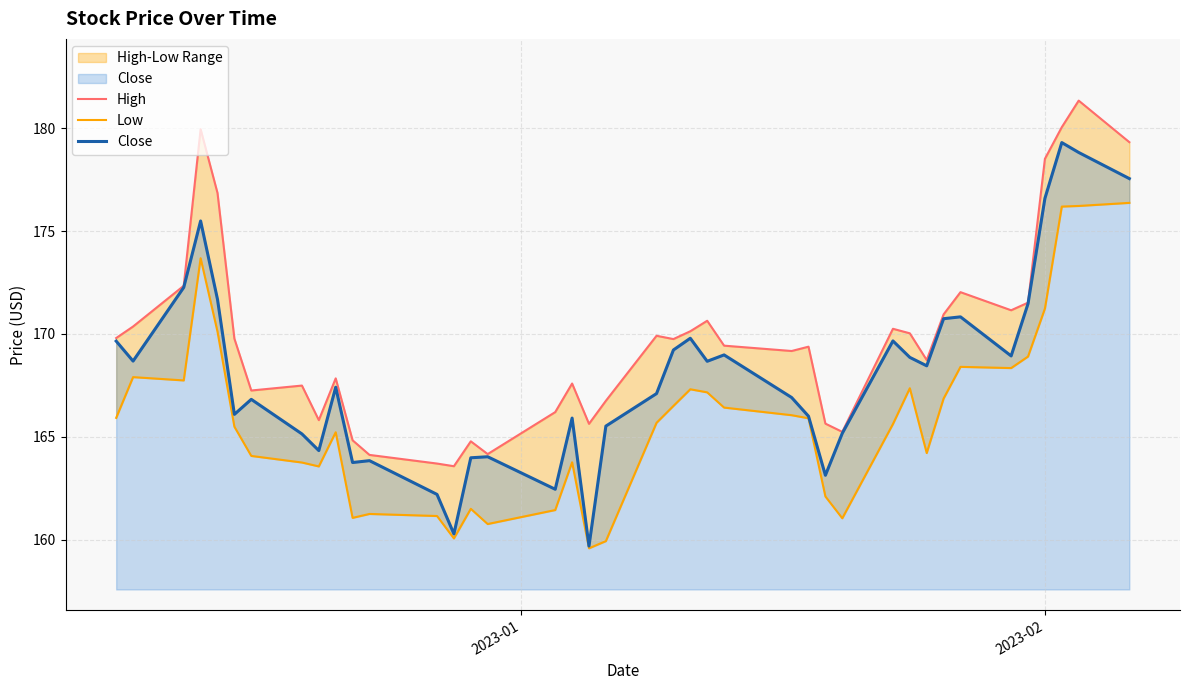

What is the maximum value for Close?

179.3